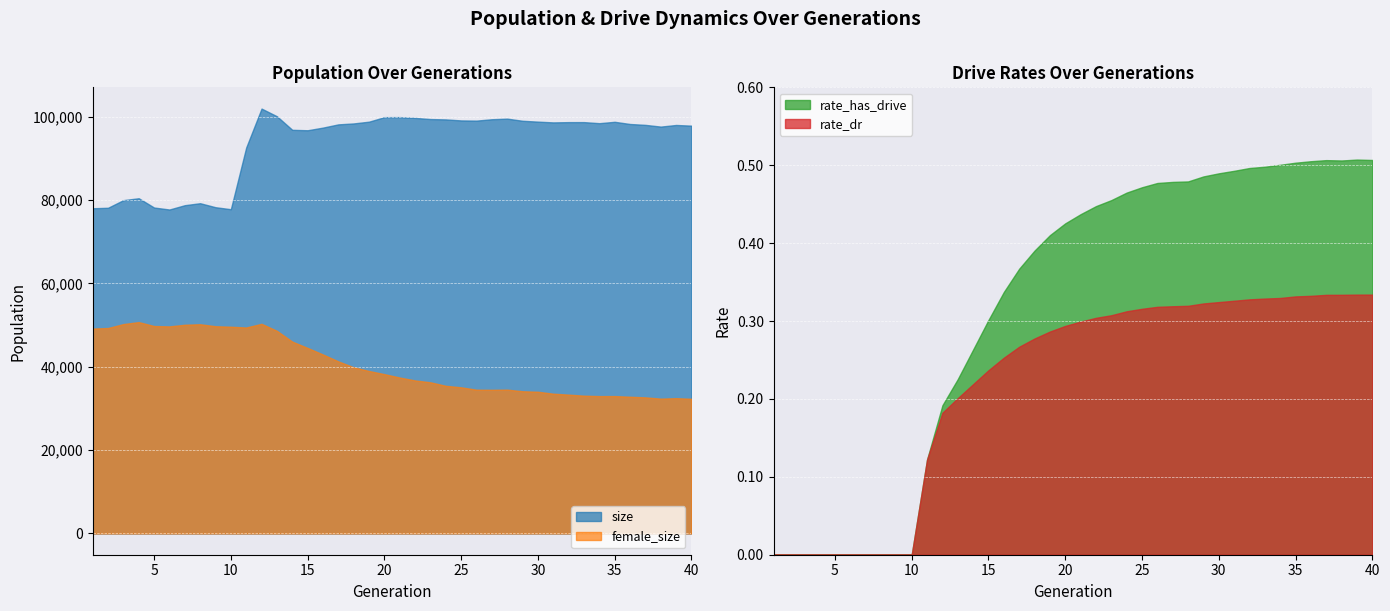

How many positive values does the rate_has_drive series have?

30